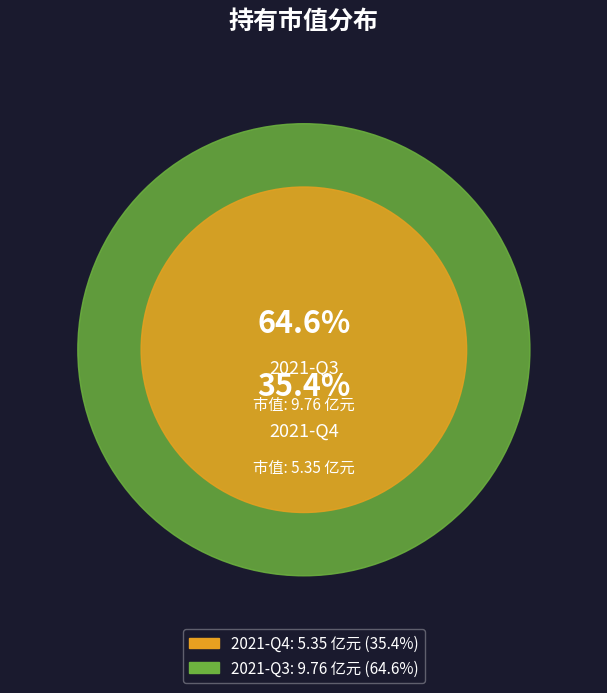

What is the change in value from 2021-Q4 to 2021-Q3?

+4.4